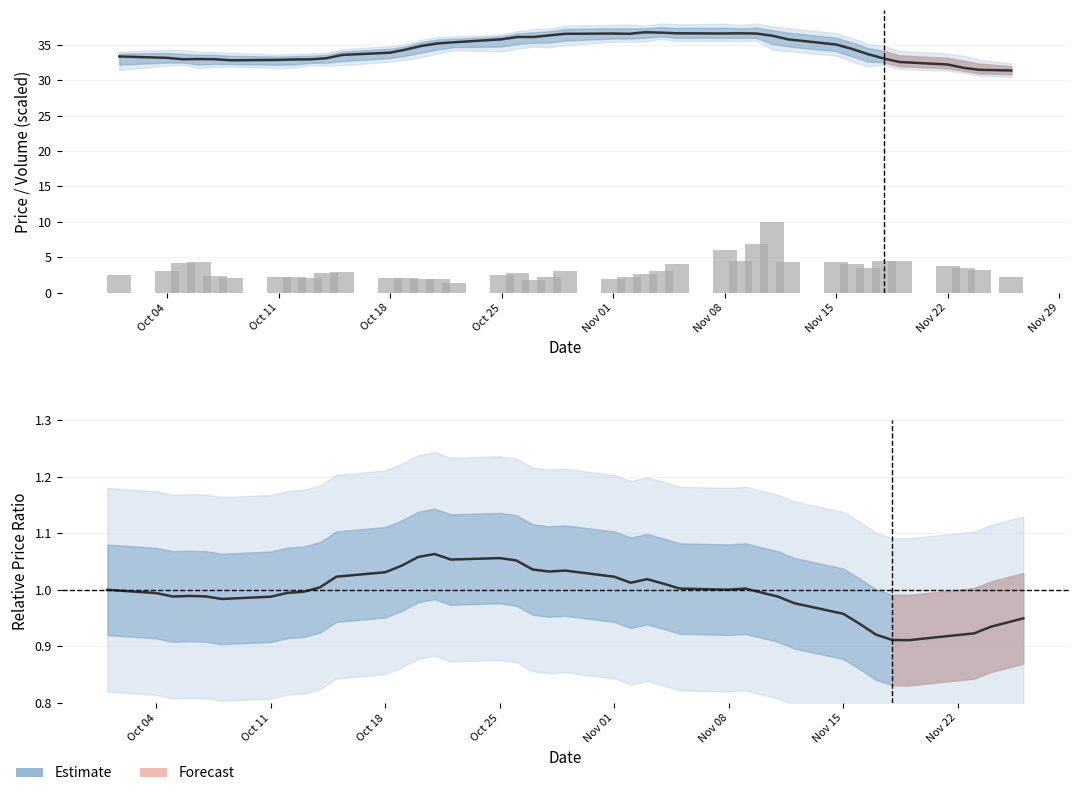

Which series has the widest spread of values?

Volume (scaled)